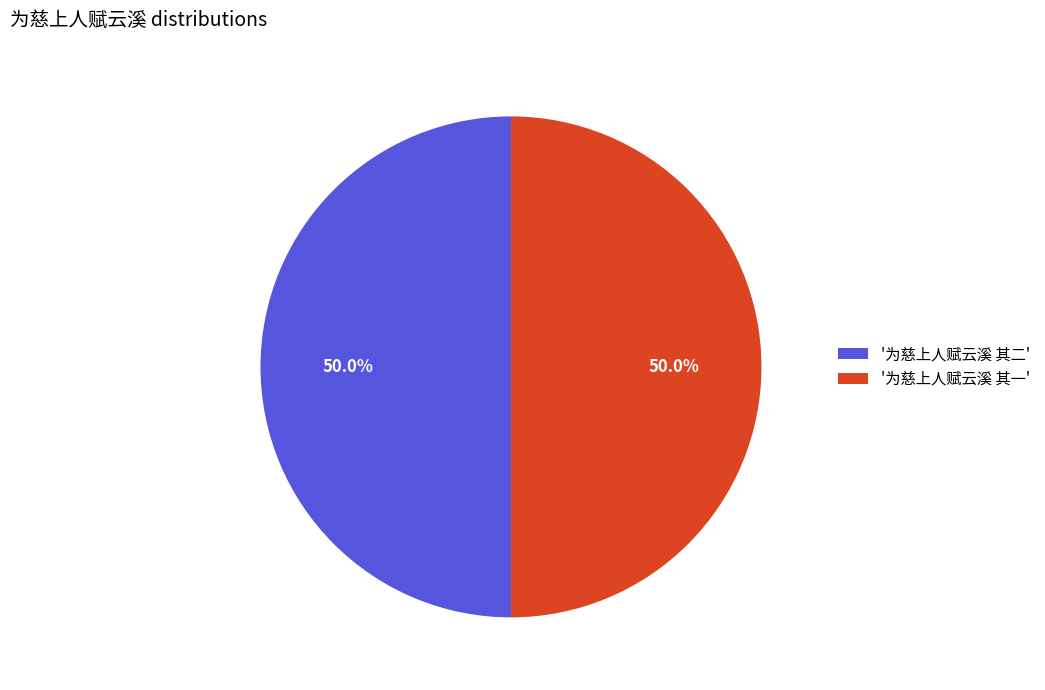

Is the sum of '为慈上人赋云溪 其二' and '为慈上人赋云溪 其一' greater than half?

Yes